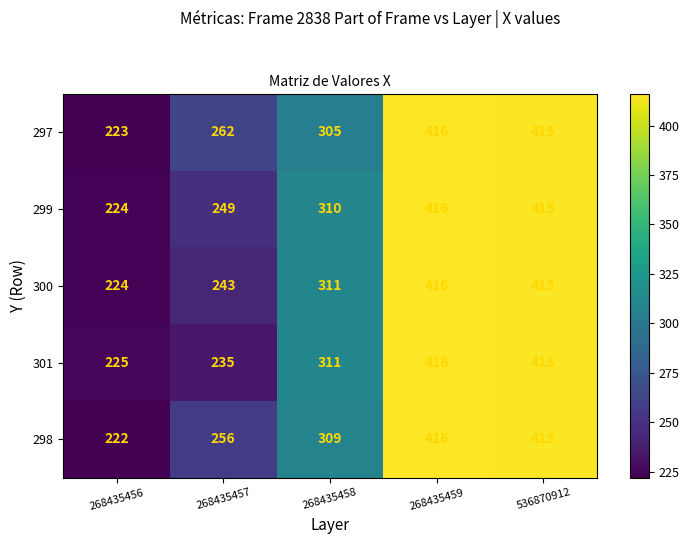

Is it true that 297 equals 305 at 268435458?

True